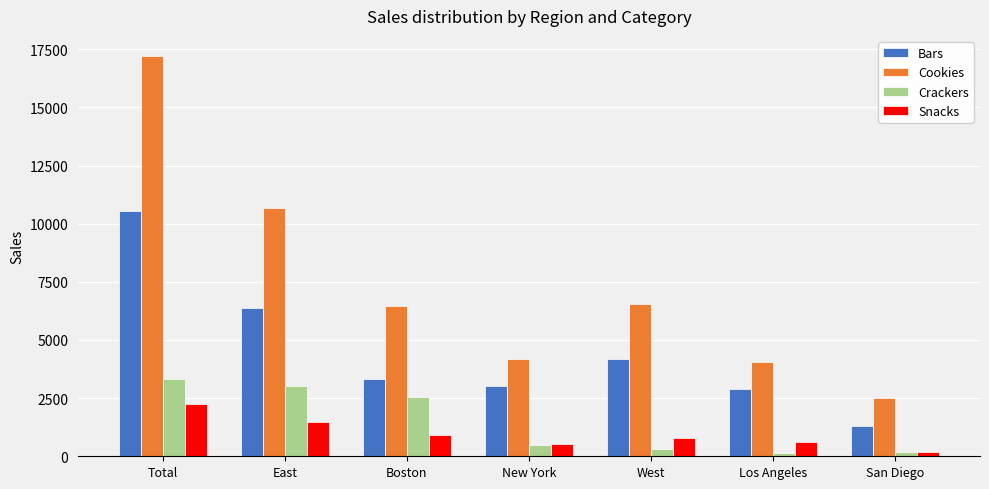

At how many categories does at least one series exceed 3377?

6